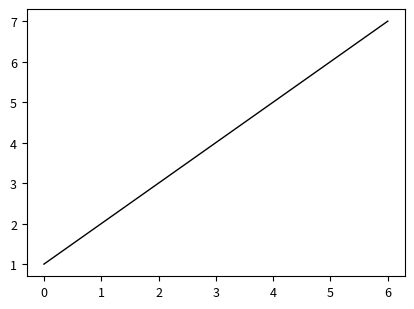

Where is the data nearest to the value 4?

3